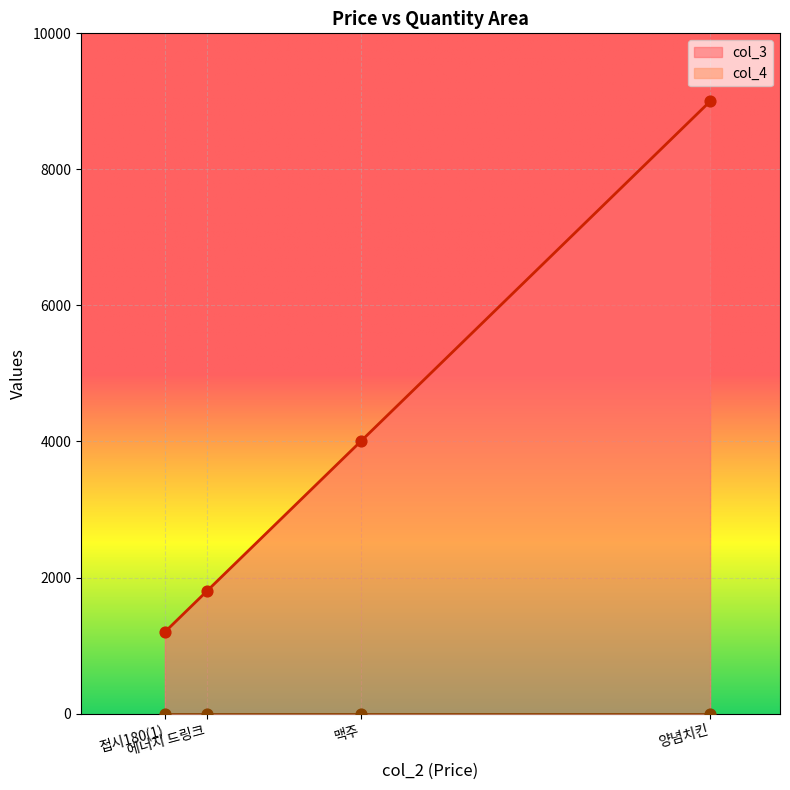

Which series has the largest total across all categories?

col_3